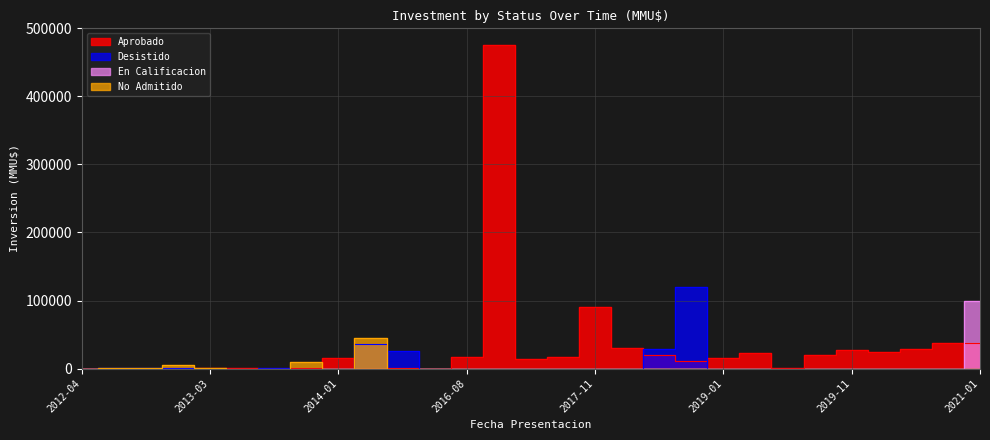

What is the maximum value for No Admitido?

45014